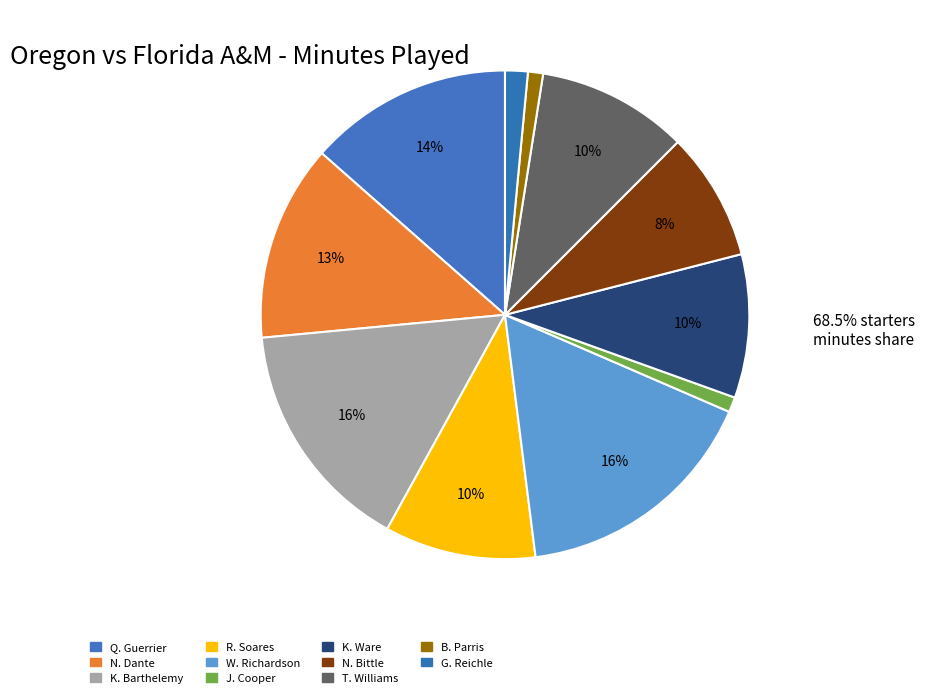

What is the smallest slice in the pie chart?

J. Cooper